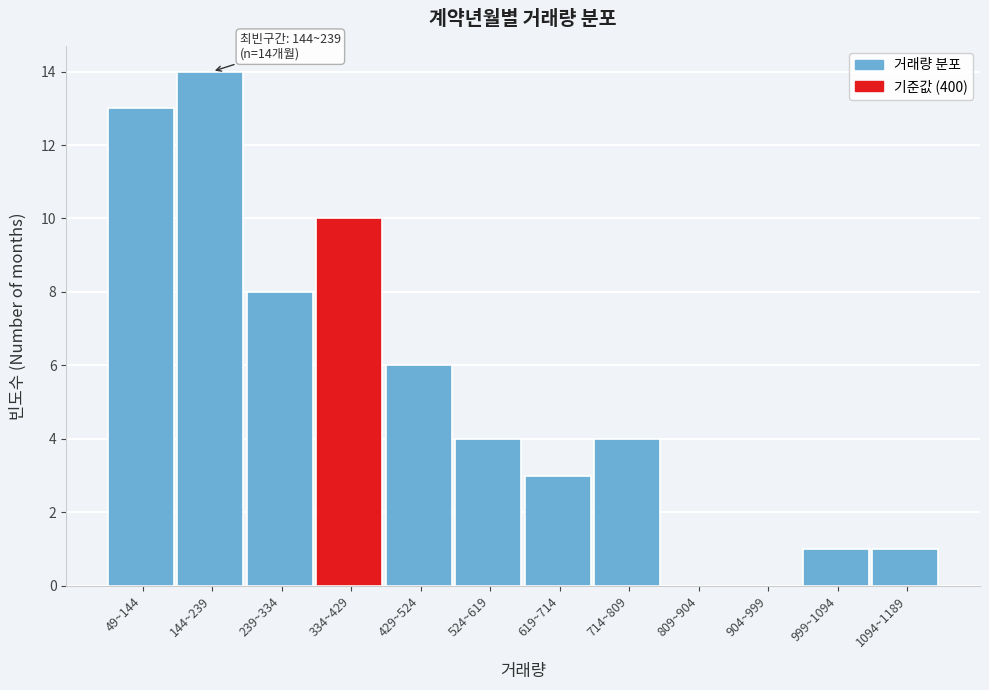

Reading left to right, what are all the values shown in this chart?

49~144=13	144~239=14	239~334=8	334~429=10	429~524=6	524~619=4	619~714=3	714~809=4	809~904=0	904~999=0	999~1094=1	1094~1189=1